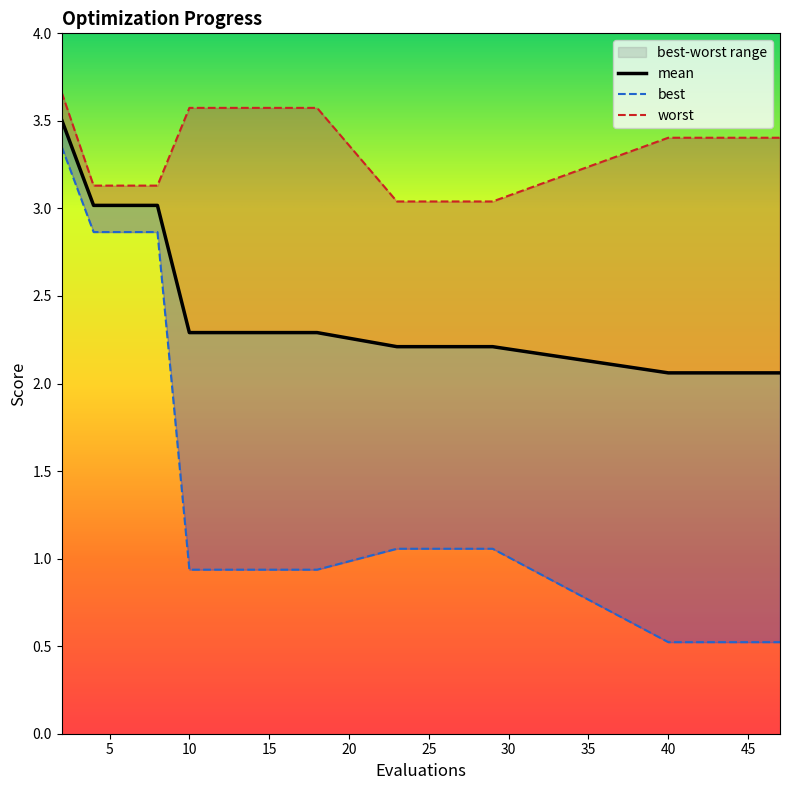

Reading left to right, extract all data points from this chart.

mean: 3.5	3.0	3.0	3.0	2.3	2.3	2.3	2.3	2.3	2.2	2.2	2.2	2.2	2.1	2.1	2.1	2.1	2.1
best: 3.4	2.9	2.9	2.9	0.9	0.9	0.9	0.9	0.9	1.1	1.1	1.1	1.1	0.5	0.5	0.5	0.5	0.5
worst: 3.7	3.1	3.1	3.1	3.6	3.6	3.6	3.6	3.6	3.0	3.0	3.0	3.0	3.4	3.4	3.4	3.4	3.4